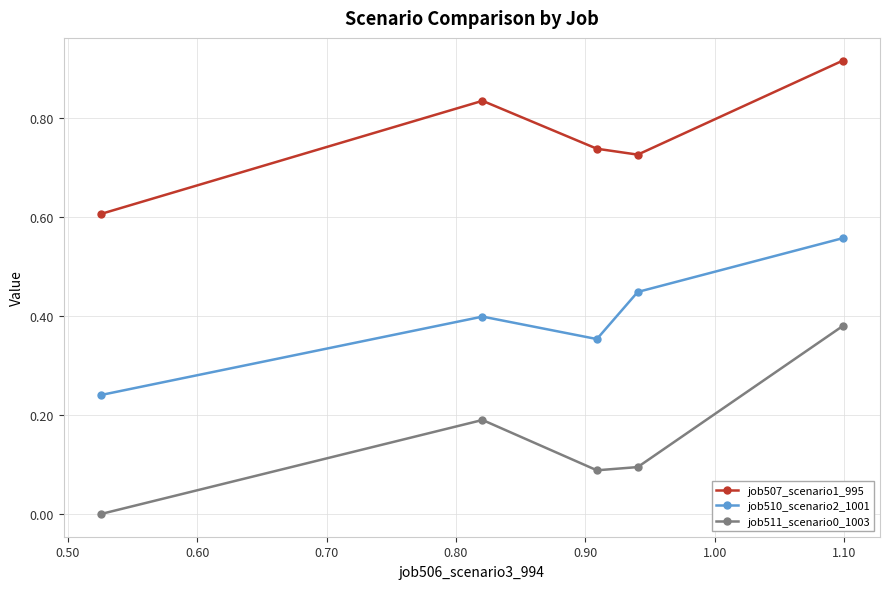

What is the difference between the maximum and minimum values in the job510_scenario2_1001 series?

0.3